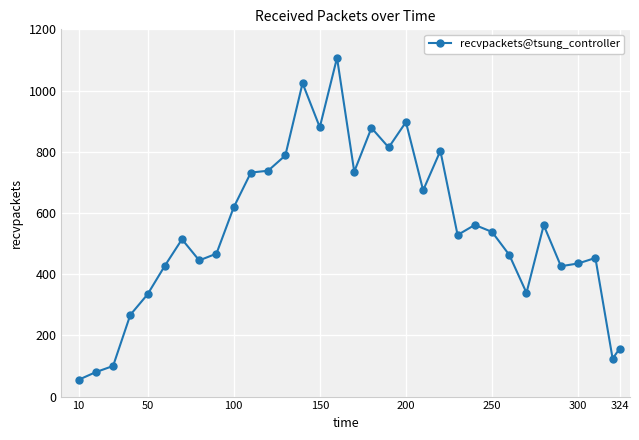

What is the smallest value displayed?

55